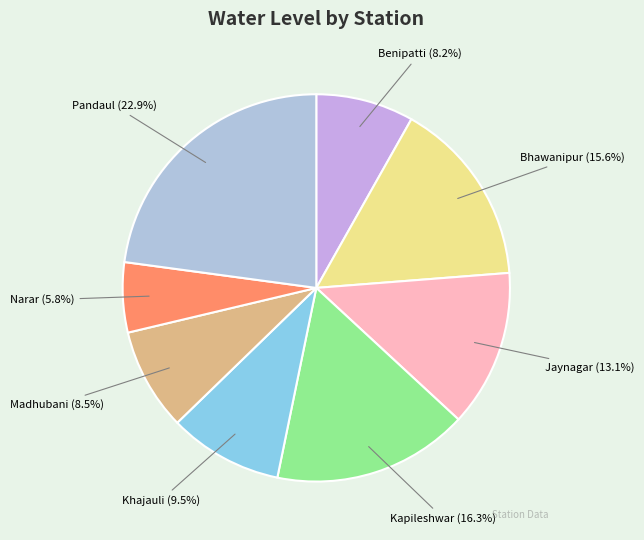

Between Jaynagar (13.1%) and Madhubani (8.5%), which is larger?

Jaynagar (13.1%)